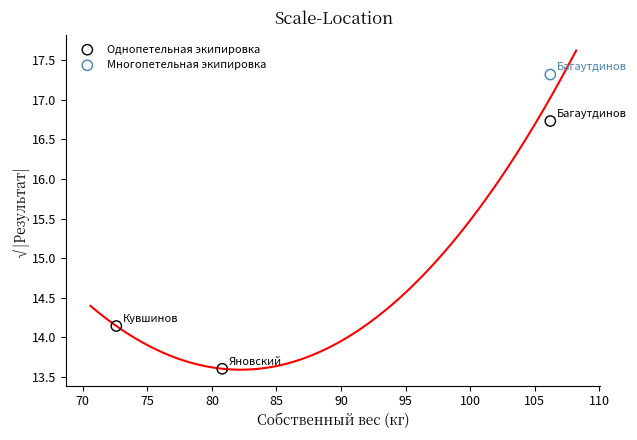

What are all the series names shown in the legend?

Однопетельная экипировка, Многопетельная экипировка